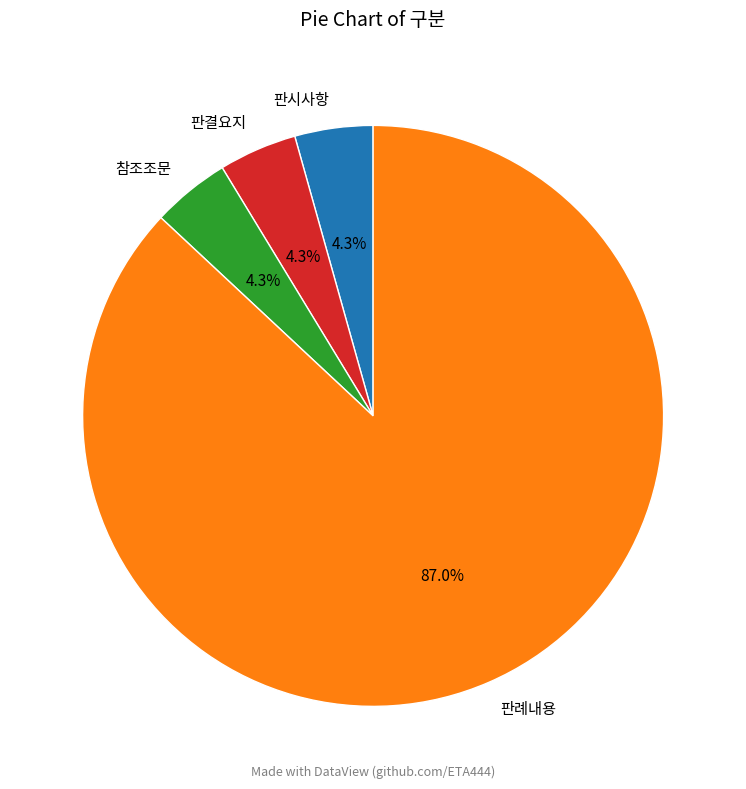

Is it true that 판례내용 is 87% of the pie?

True